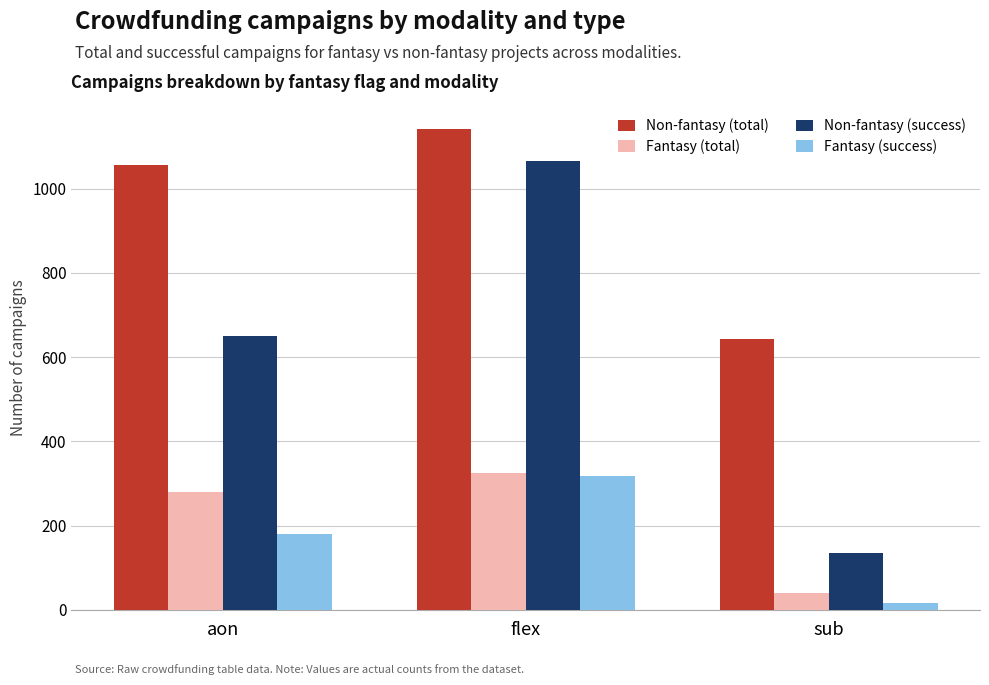

Reading right to left, transcribe all the data shown in this chart.

Non-fantasy (total): sub=643	flex=1142	aon=1056
Fantasy (total): sub=41	flex=326	aon=279
Non-fantasy (success): sub=136	flex=1065	aon=650
Fantasy (success): sub=16	flex=318	aon=180